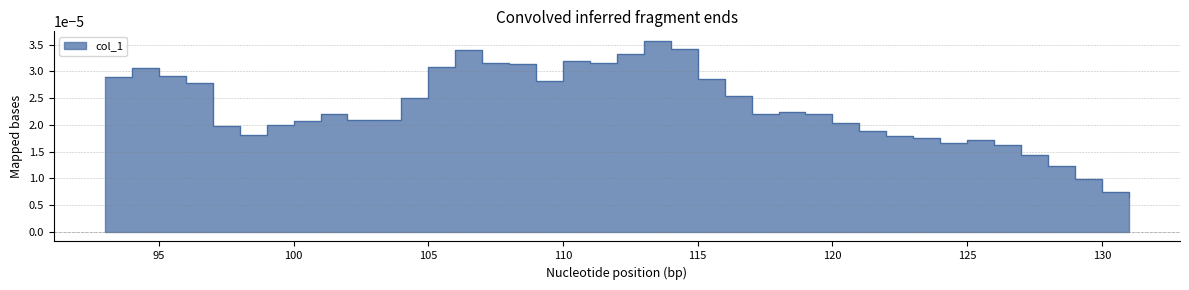

True or false: there are more than 1 points higher than both neighbors.

True